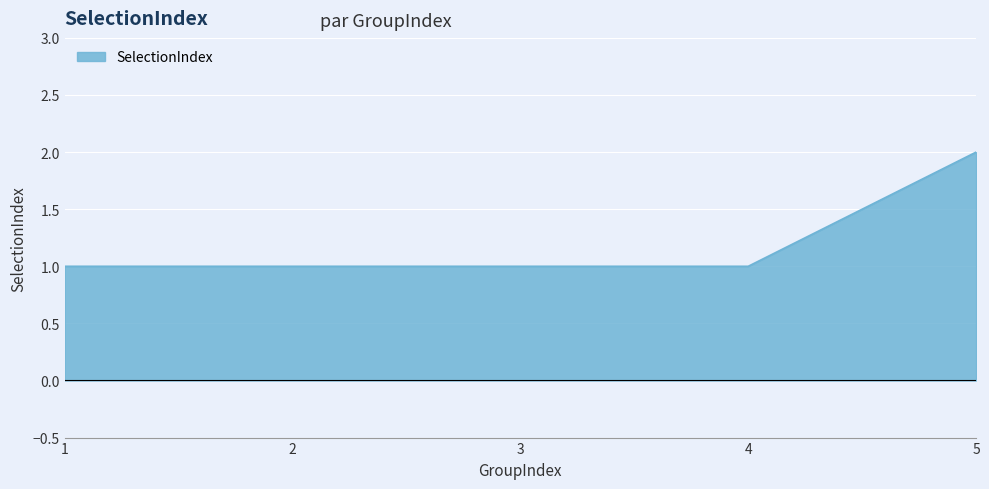

Reading right to left, what are all the values shown in this chart?

5=2	4=1	3=1	2=1	1=1